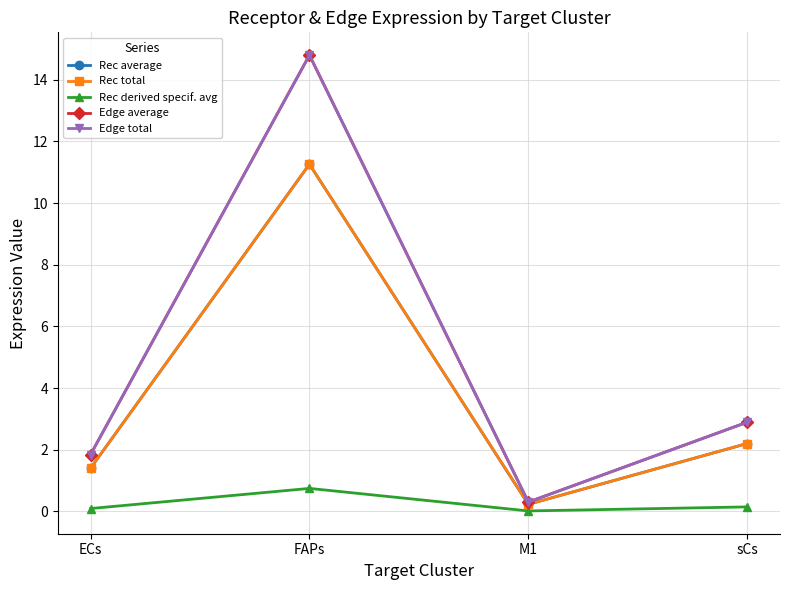

True or false: Rec derived specif. avg and Edge total intersect in this chart.

False